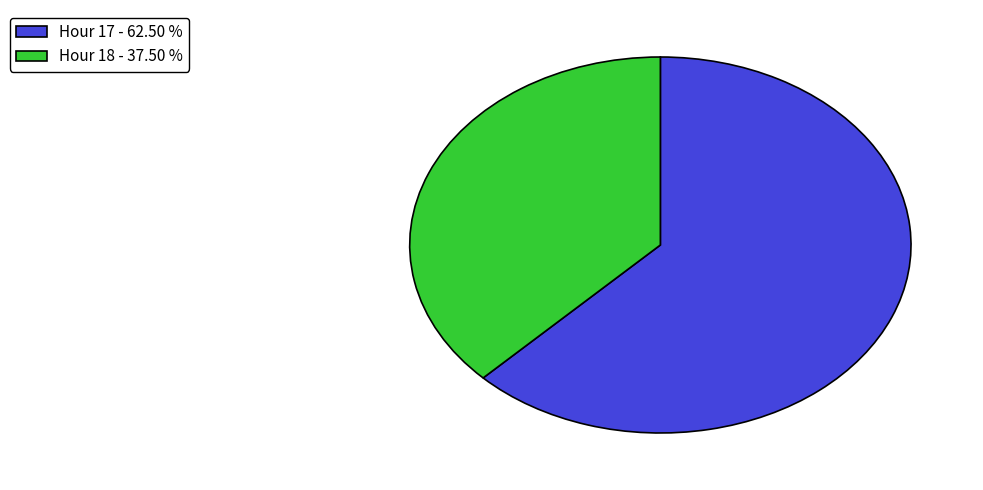

Combined, do Hour 18 - 37.50 % and Hour 17 - 62.50 % account for over 50%?

Yes